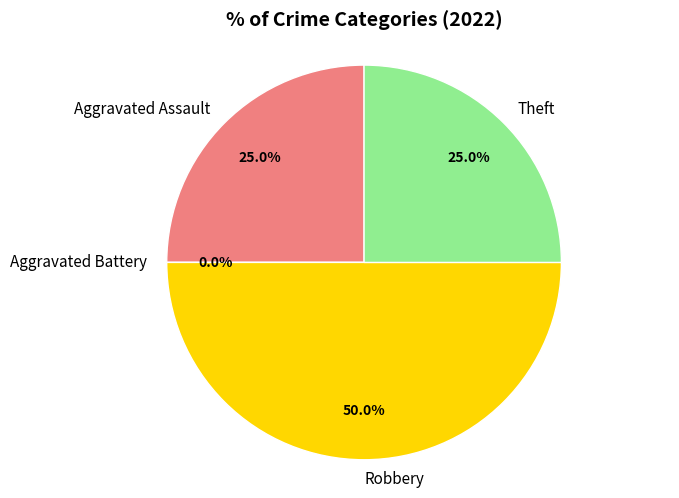

What percentage is the Robbery slice, to the nearest percent?

50%